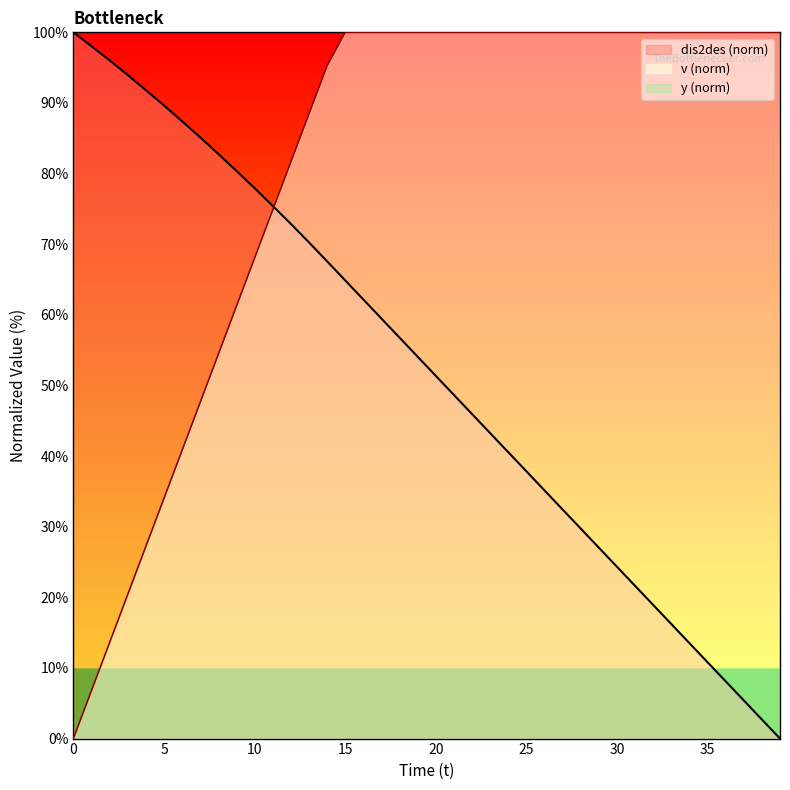

What is the total value across all series at 3?

114.4